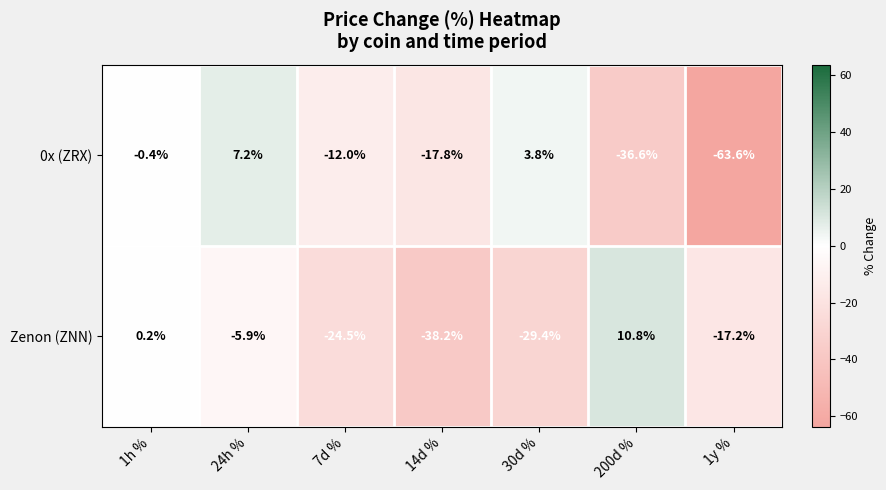

The value of 0x (ZRX) at 14d % is -17.8. True or false?

True